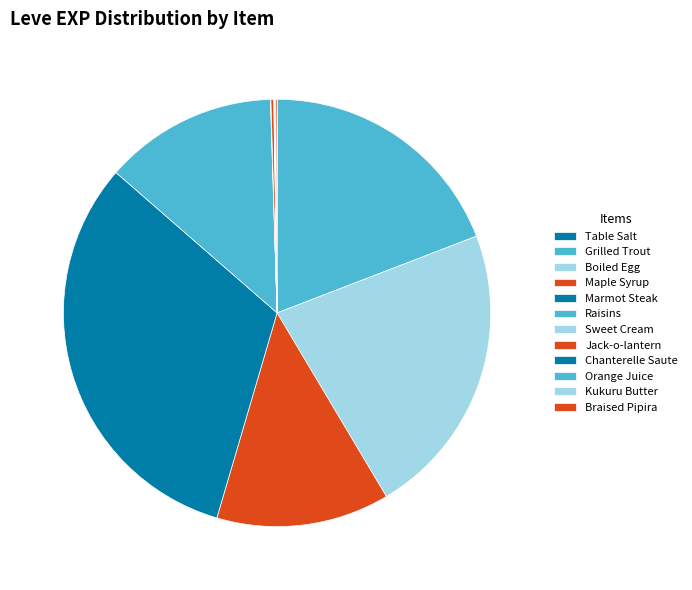

Which has a higher value, Jack-o-lantern or Boiled Egg?

Boiled Egg